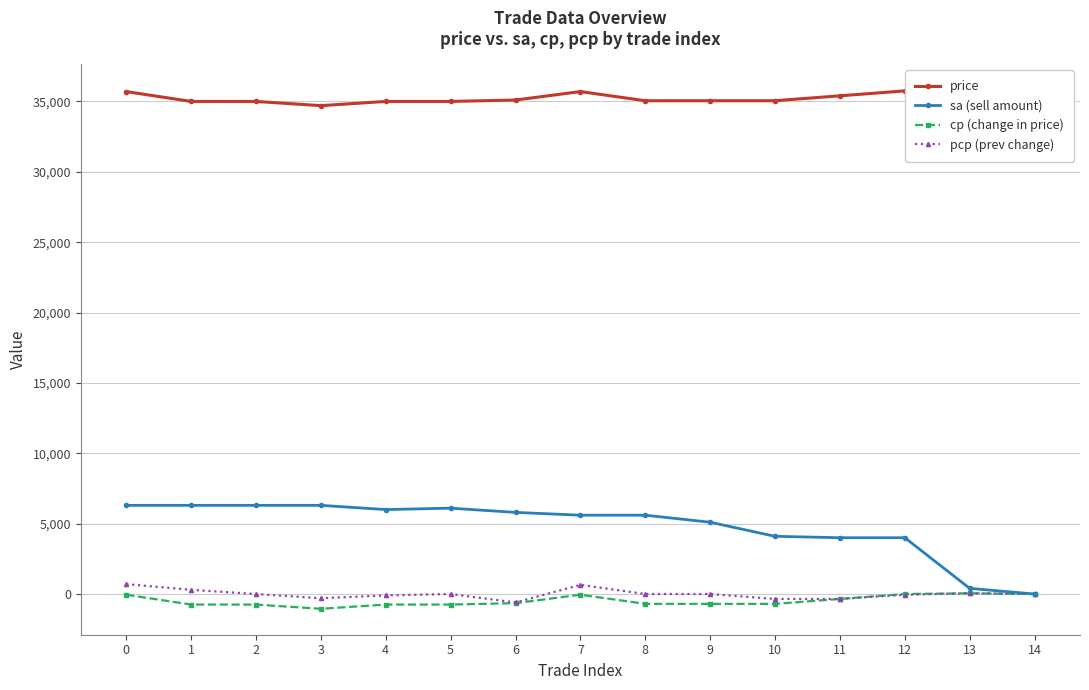

True or false: cp (change in price) and pcp (prev change) intersect in this chart.

False